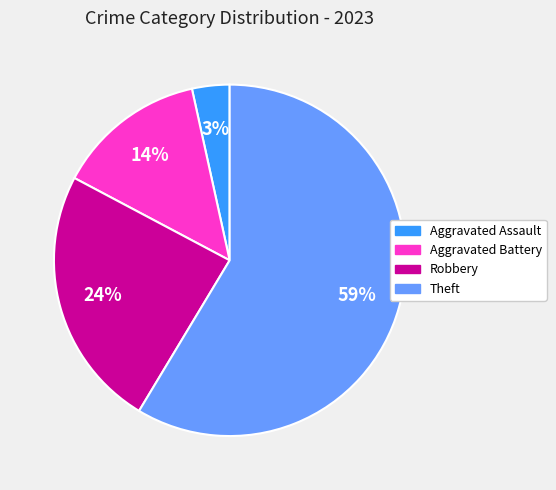

To the nearest percent, what is the average slice percentage?

25%